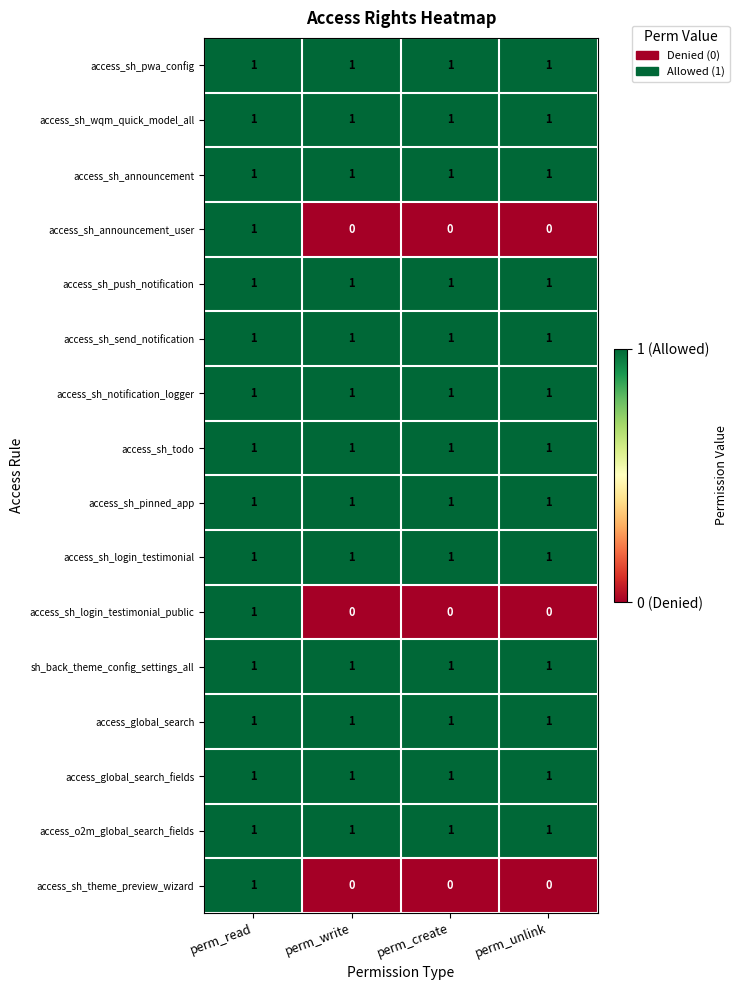

At which category is the sum across all series the highest?

perm_read